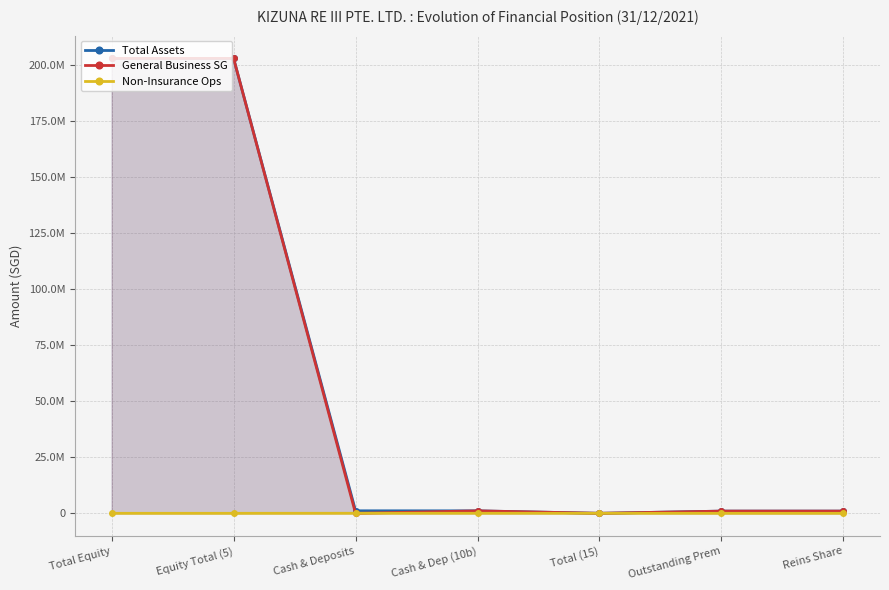

Is the value of Non-Insurance Ops at Total Equity greater than the value of Total Assets at Reins Share?

No